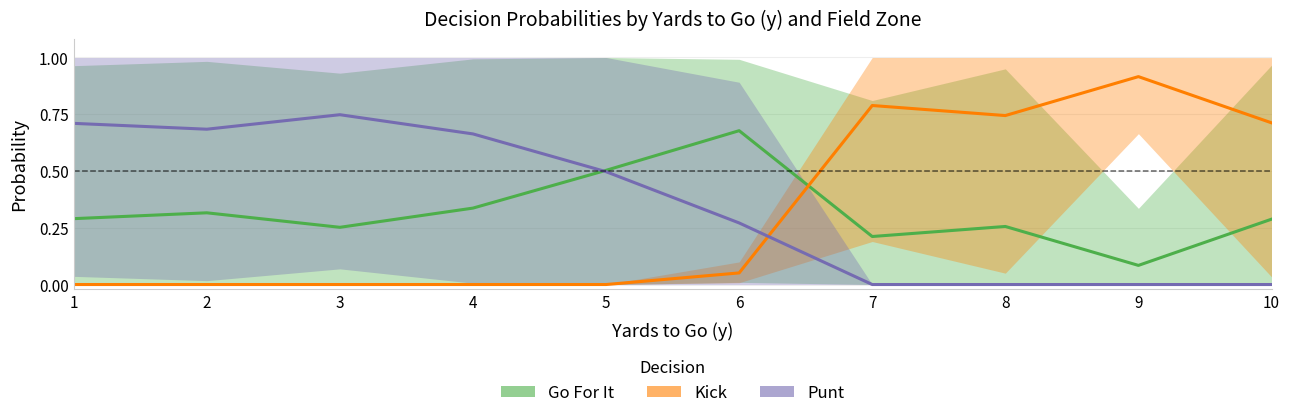

Reading left to right, extract all data points from this chart.

Go For It: 0.3	0.3	0.3	0.3	0.5	0.7	0.2	0.3	0.1	0.3
Kick: 0.0	0.0	0.0	0.0	0.0	0.1	0.8	0.7	0.9	0.7
Punt: 0.7	0.7	0.7	0.7	0.5	0.3	0.0	0.0	0.0	0.0